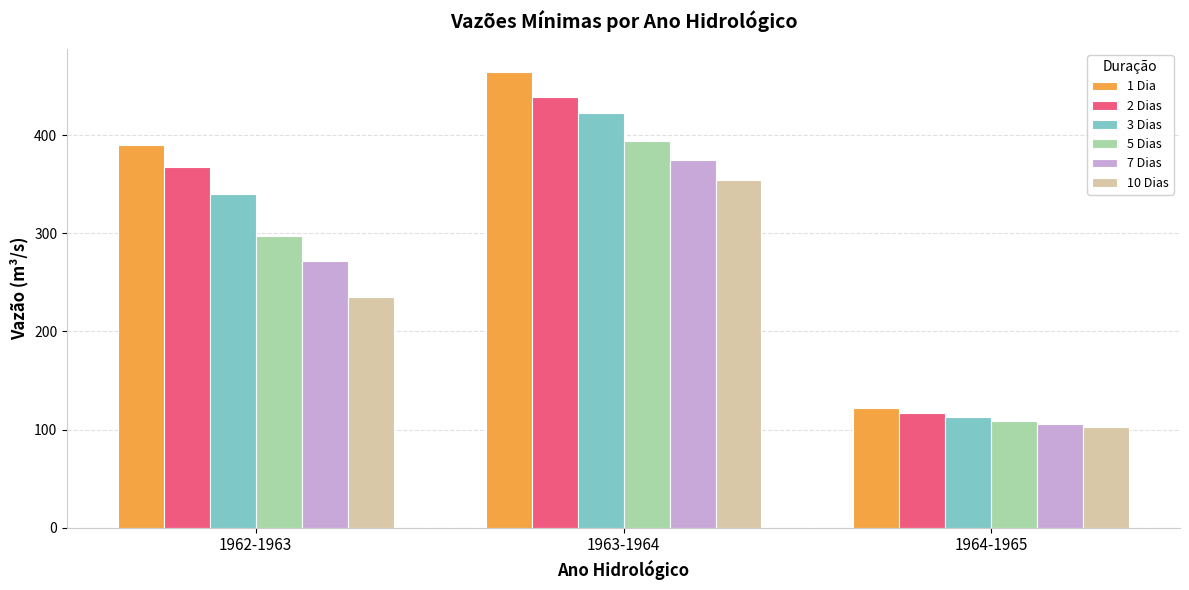

True or false: 3 Dias has a value of 340.0 at 1962-1963.

True